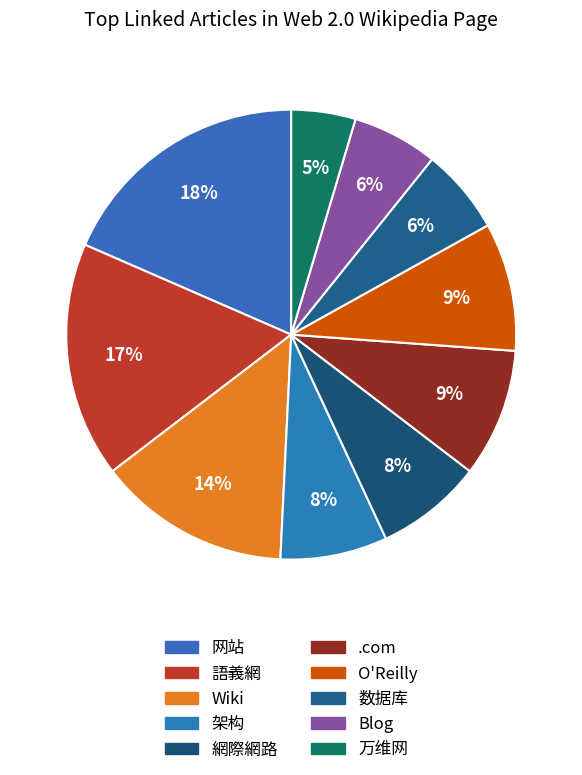

Is there any slice that represents more than half of the pie?

No